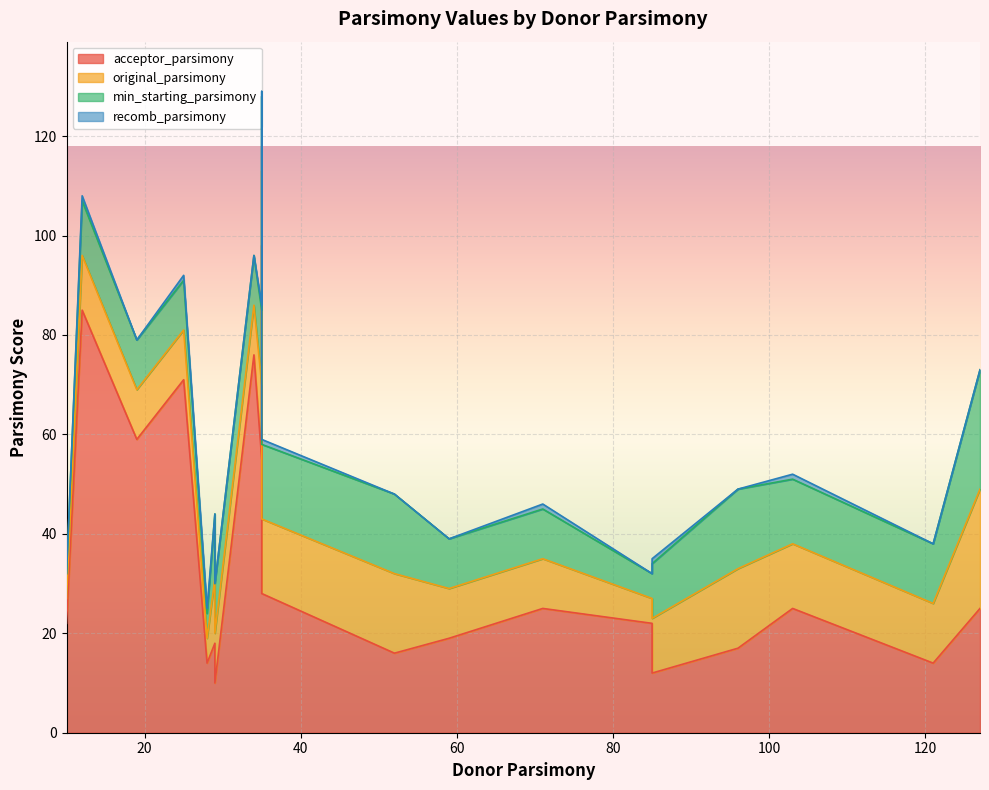

How many series are shown in this chart?

4